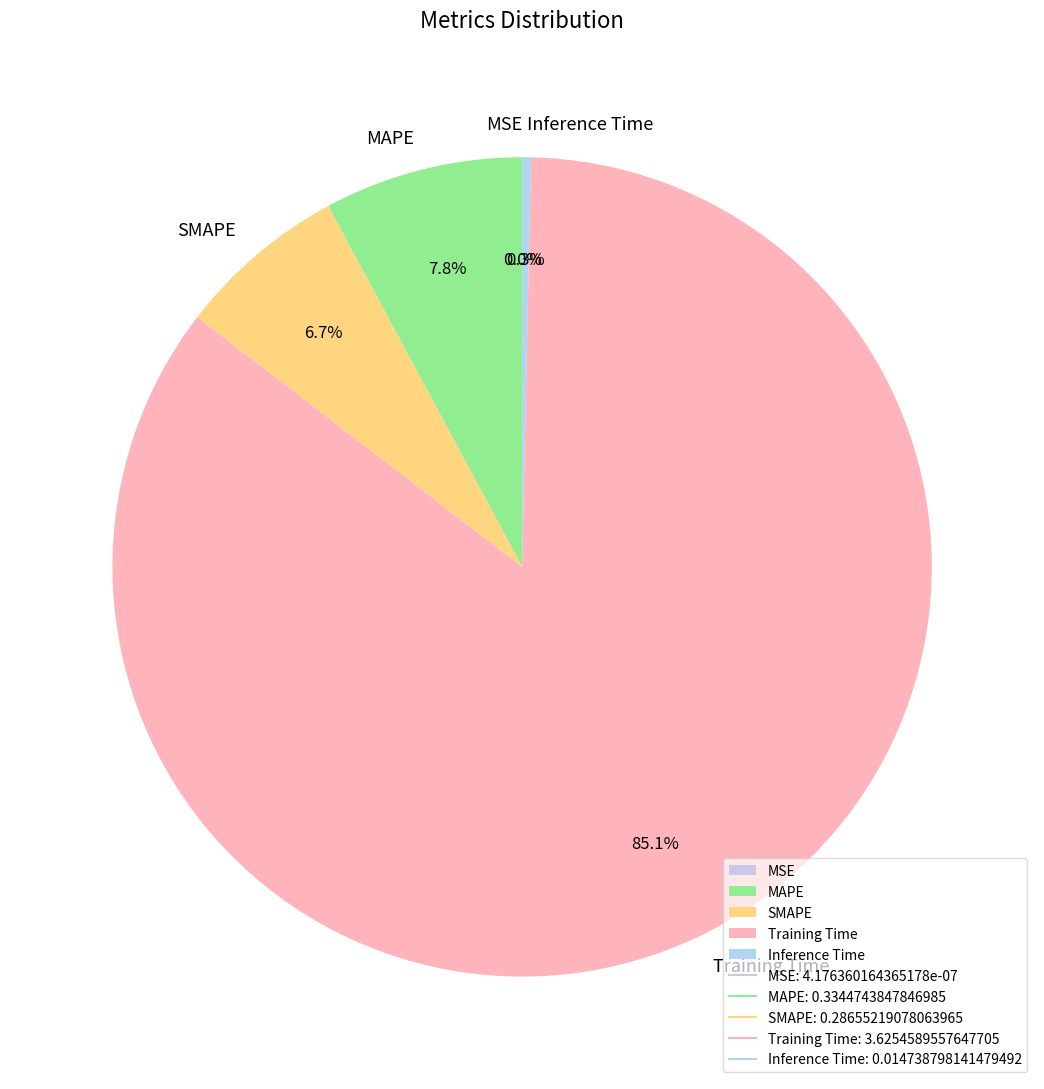

Which has a higher value, Training Time or Inference Time?

Training Time